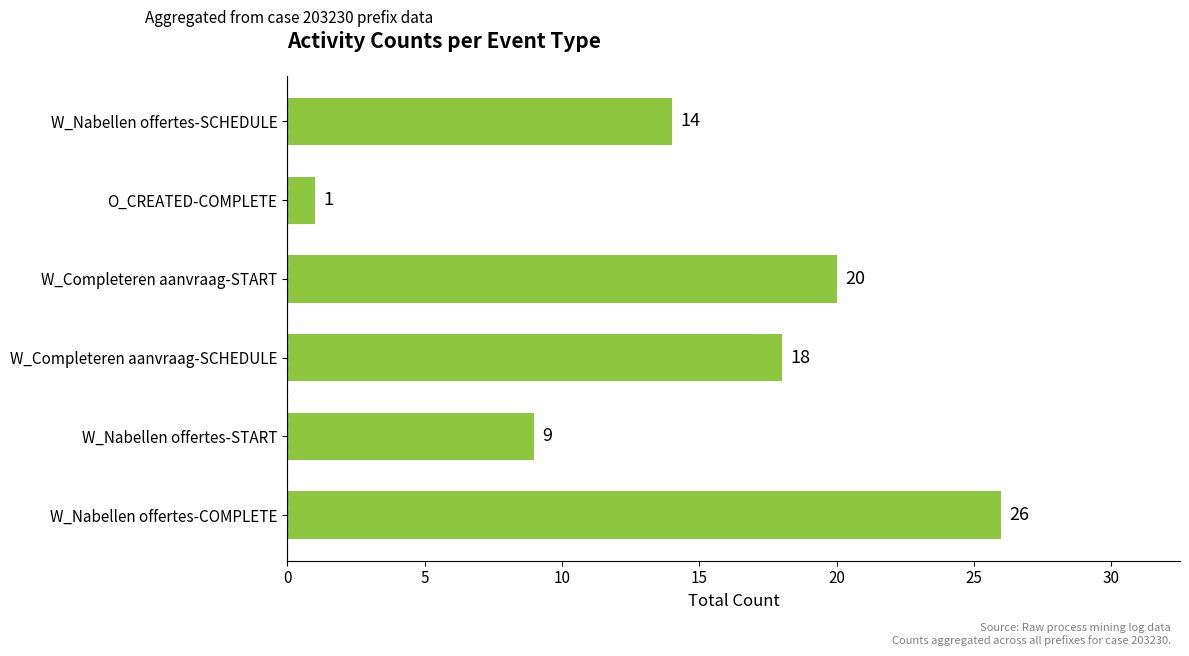

Where is the data nearest to the value 13?

W_Nabellen offertes-SCHEDULE